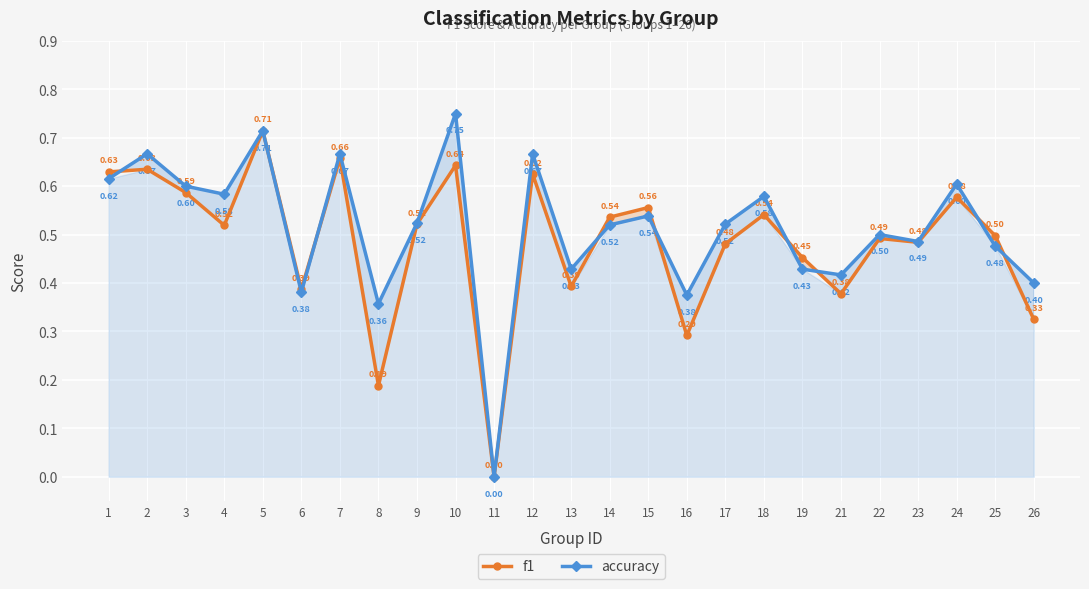

Does the chart display data point markers on the line(s)?

Yes